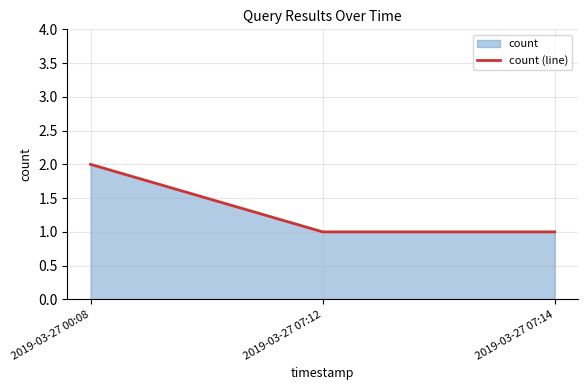

What is the sum of the values at 2019-03-27 00:08 and 2019-03-27 07:12?

3